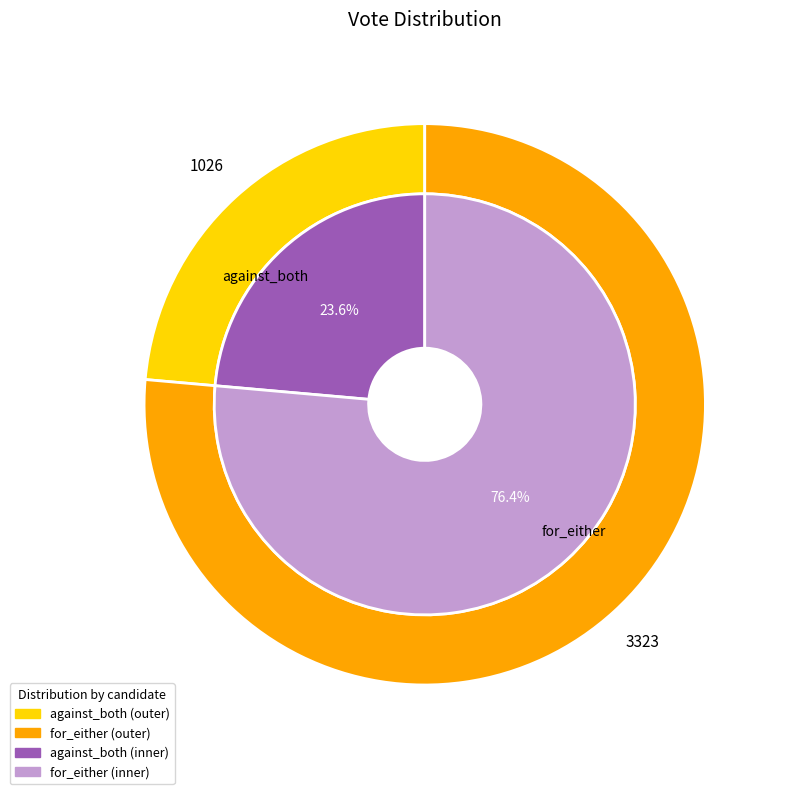

The for_either slice represents 76% of the pie. True or false?

True